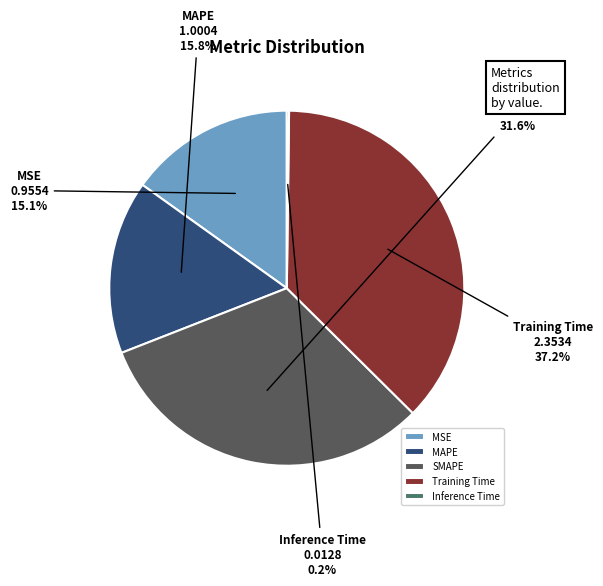

Which category has the biggest portion of the pie?

Training Time